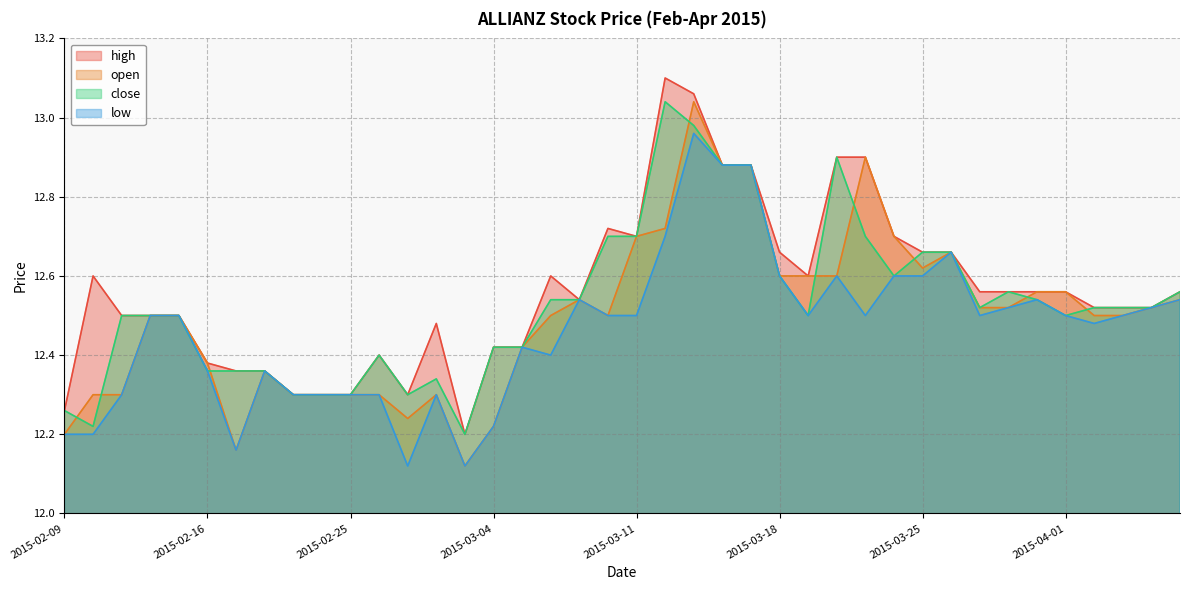

Which series has the largest total across all categories?

high